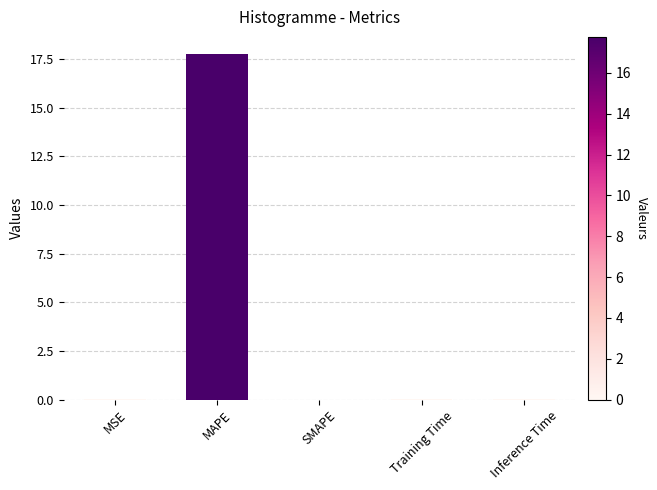

What is the sum of all values?

17.8